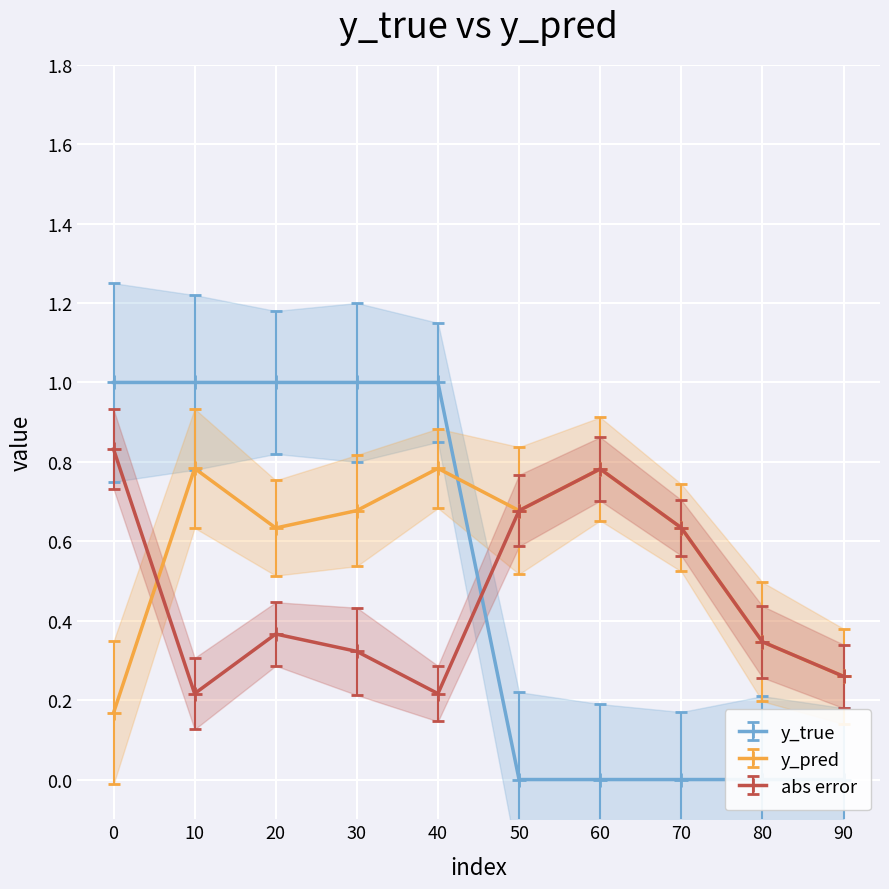

What is the sum of the y_pred values at 20 and 70?

1.3